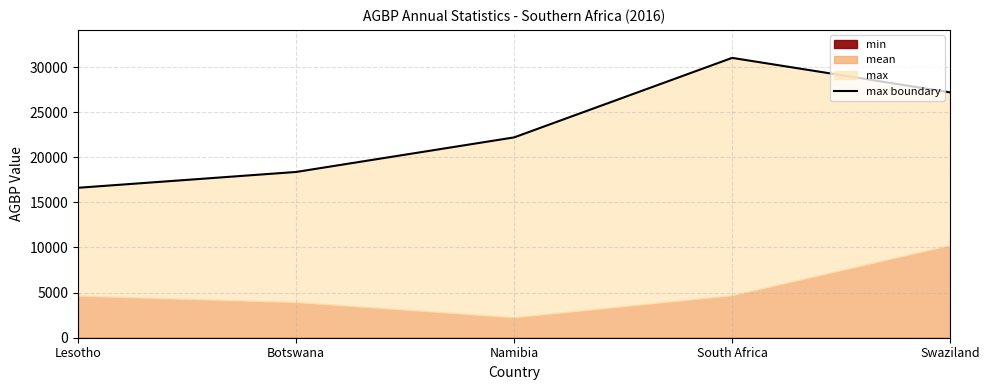

List the labels in order of value, smallest first.

Lesotho, Botswana, Namibia, Swaziland, South Africa